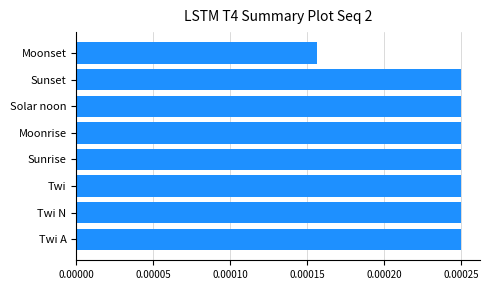

How many bars are there in total?

8